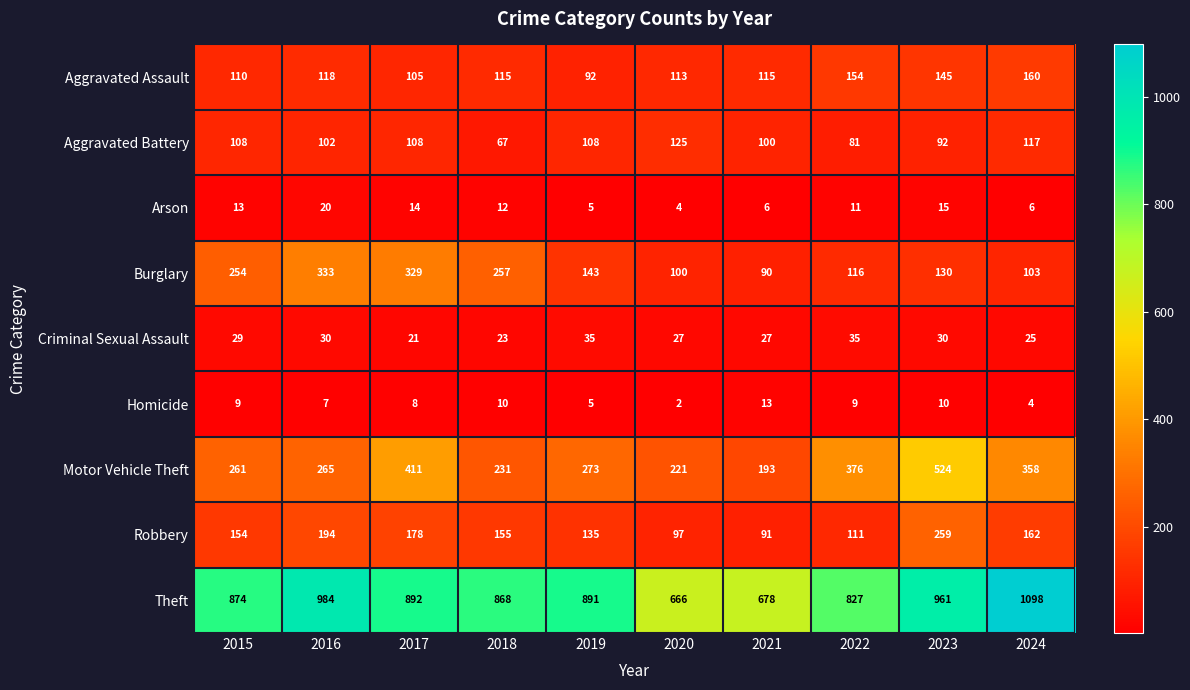

Which series has the largest total across all categories?

Theft